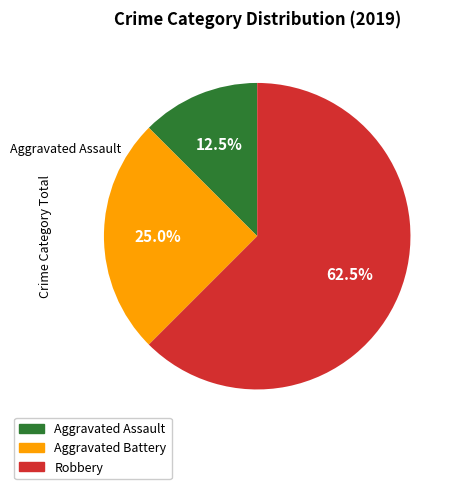

Do Aggravated Assault and Robbery together represent more than half of the pie?

Yes